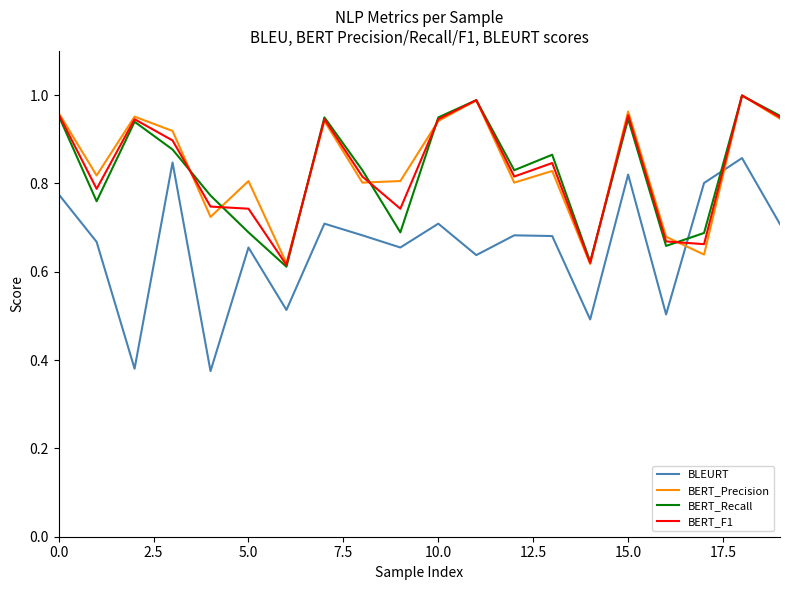

Which series has the largest range (max minus min)?

BLEURT